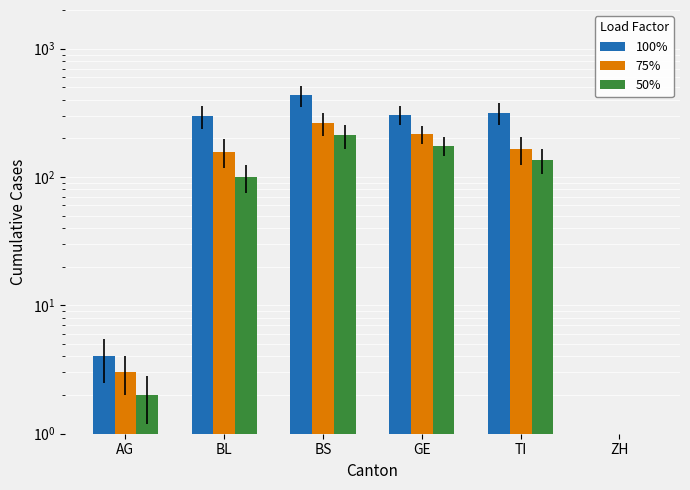

Between AG and GE, which is larger?

GE